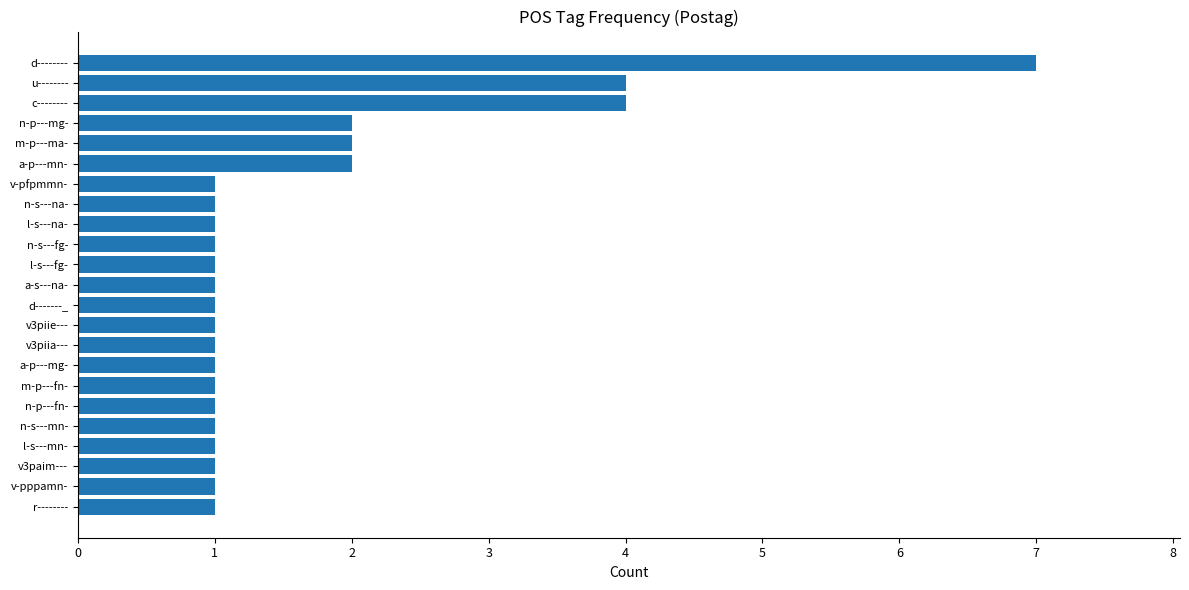

Count the values in the range 1 to 2.

20